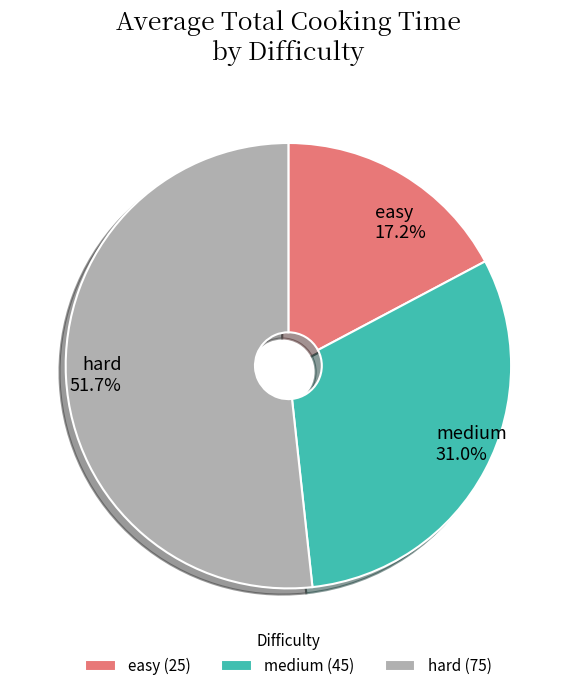

Which slice is the smallest?

easy